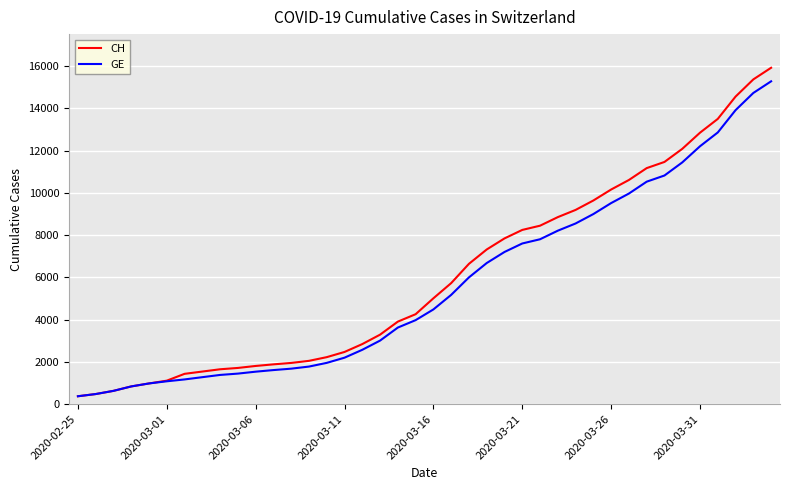

Which series has the widest spread of values?

CH